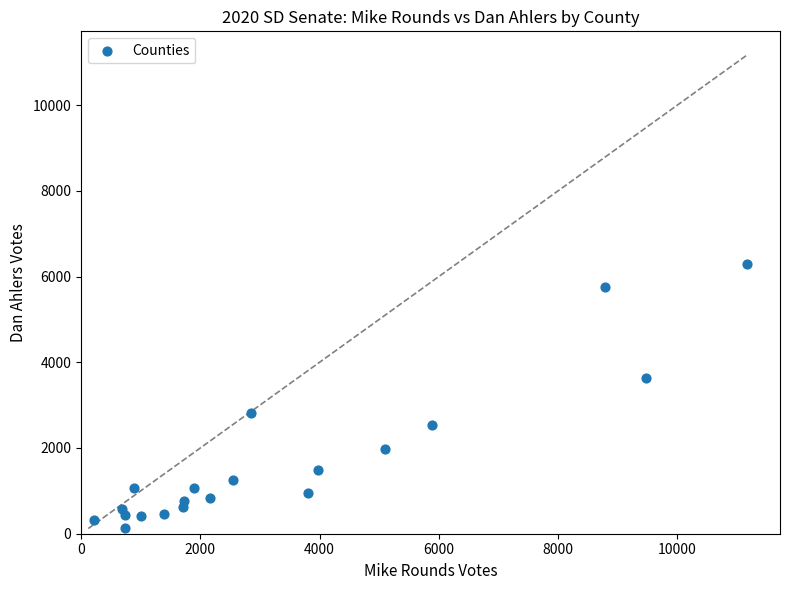

What is the range of X values (max minus min)?

10945